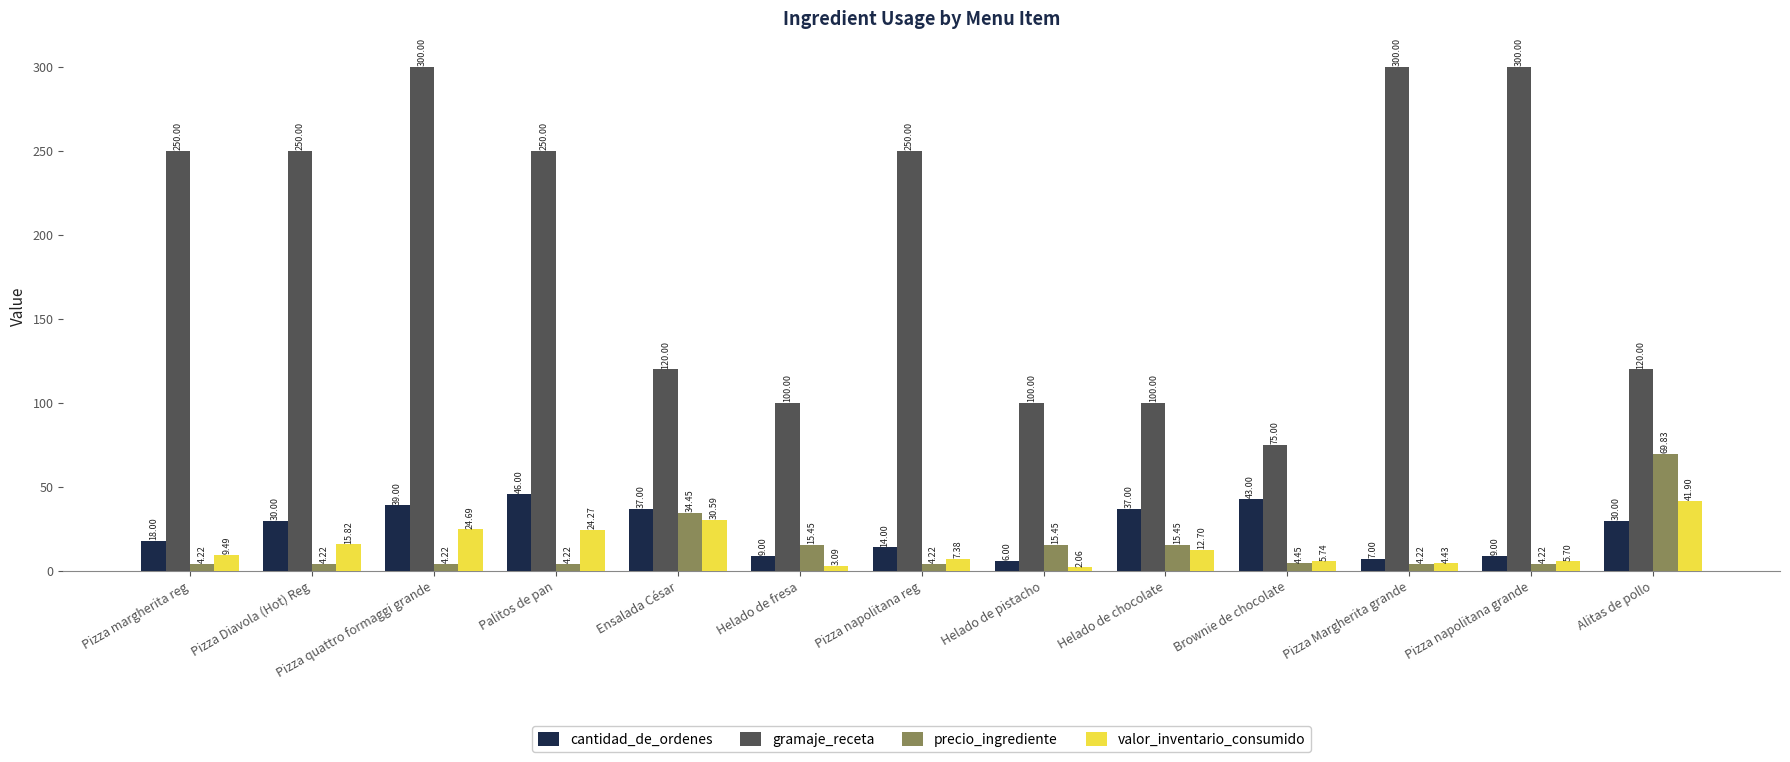

What is the sum of the gramaje_receta values at Brownie de chocolate and Pizza quattro formaggi grande?

375.0